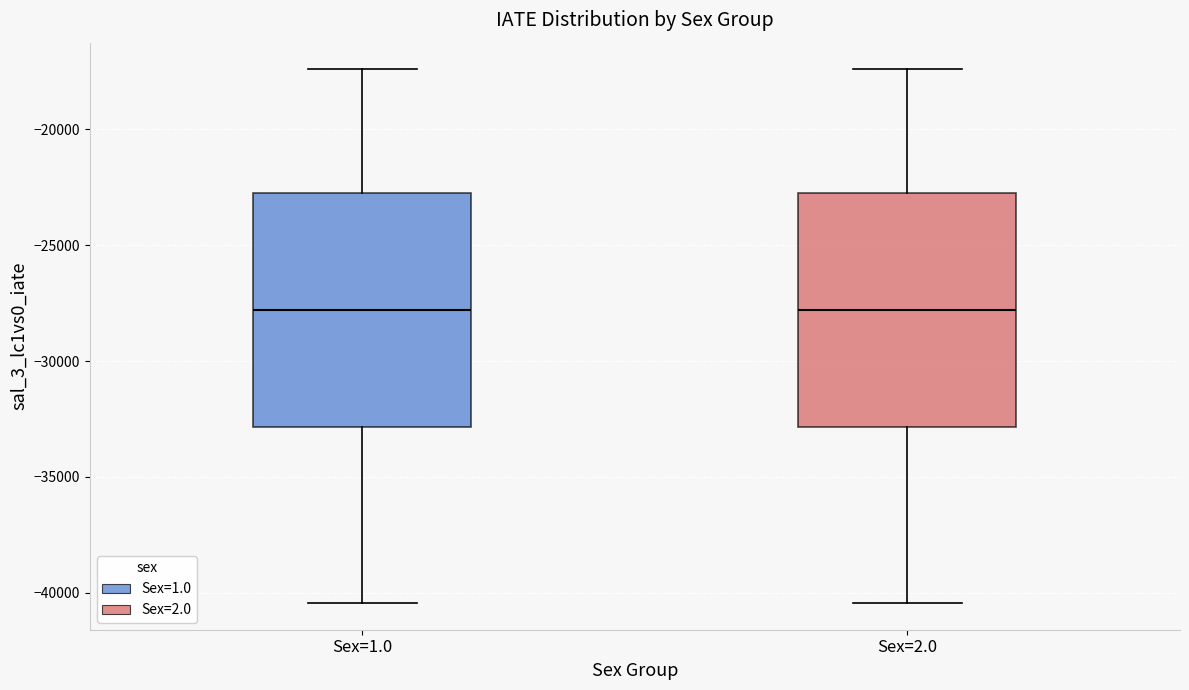

Where is the lower edge of the box for Sex=2.0 on the y-axis? The values are not printed on the chart, so give them approximately, as read against the axis.

-33000